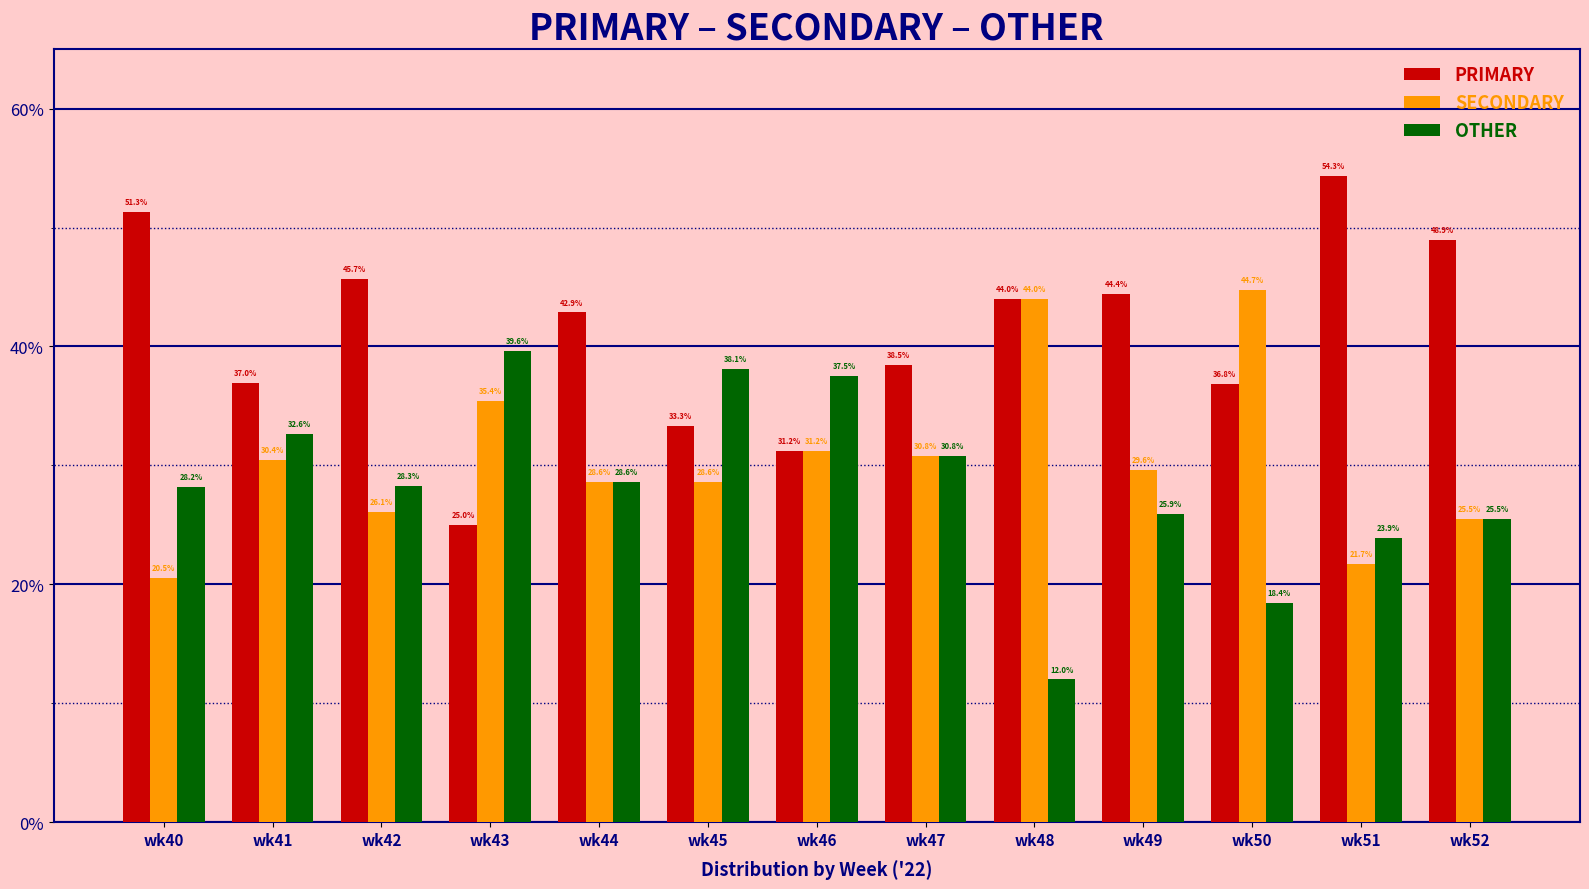

Which series has the largest total across all categories?

PRIMARY